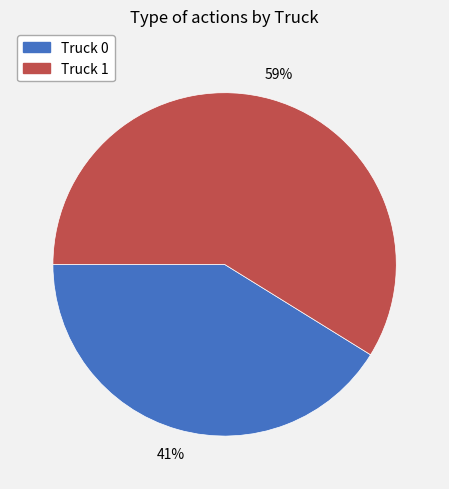

Approximately how many times larger is the value at Truck 1 compared to Truck 0?

1.4